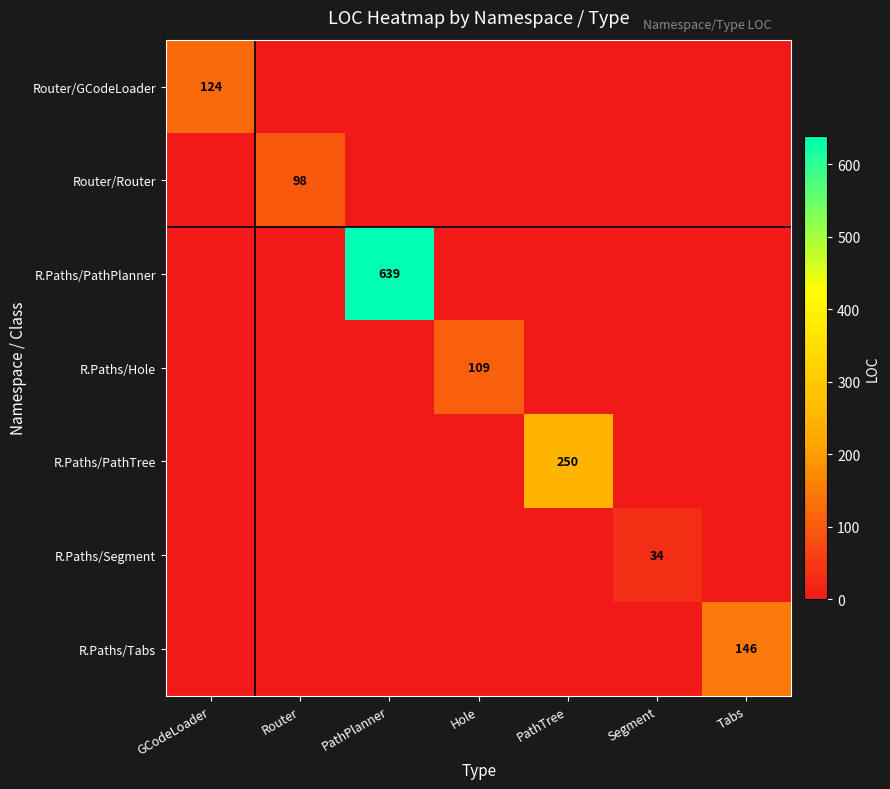

Which series has the largest total across all categories?

R.Paths/PathPlanner